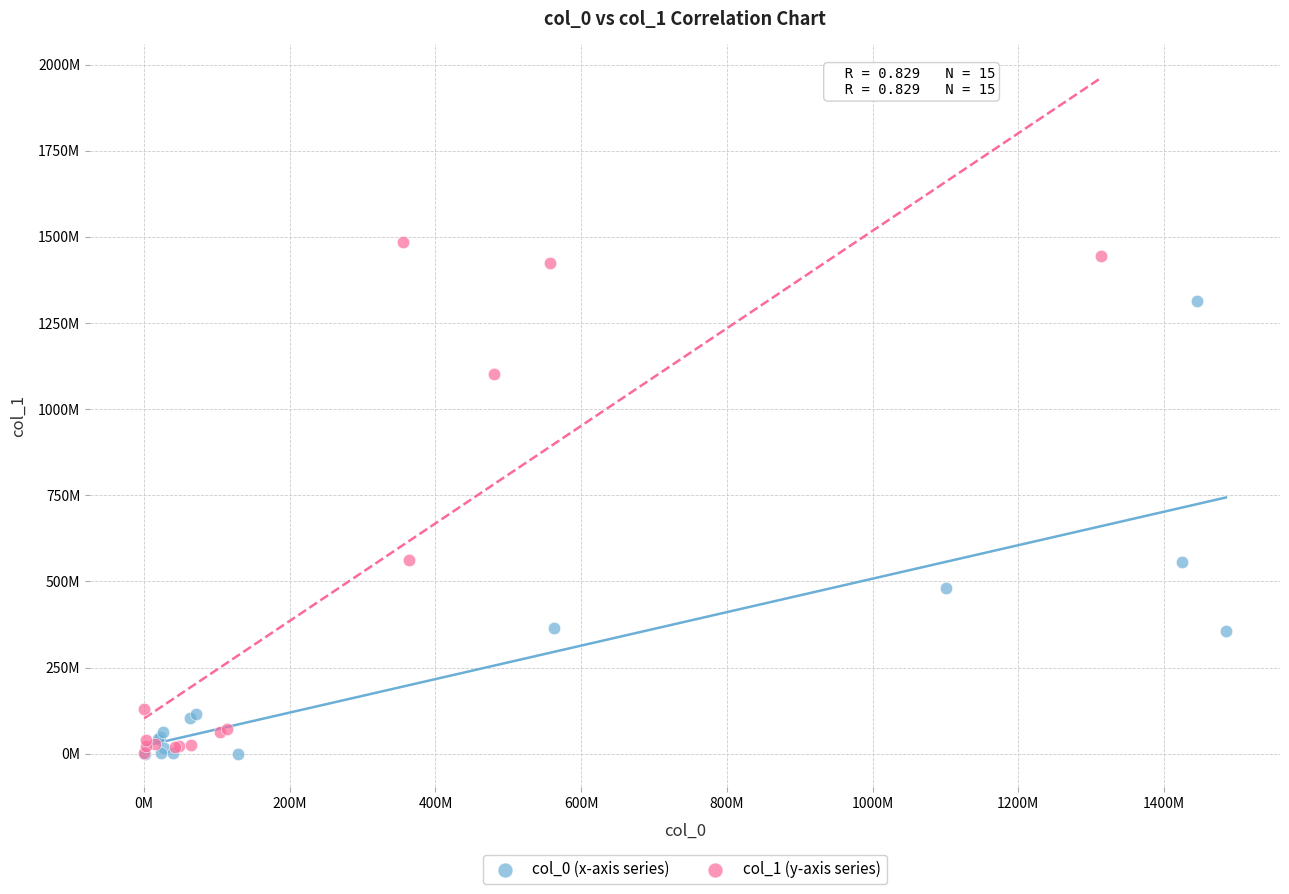

What are all the series names shown in the legend?

col_0 (x-axis series), col_1 (y-axis series)